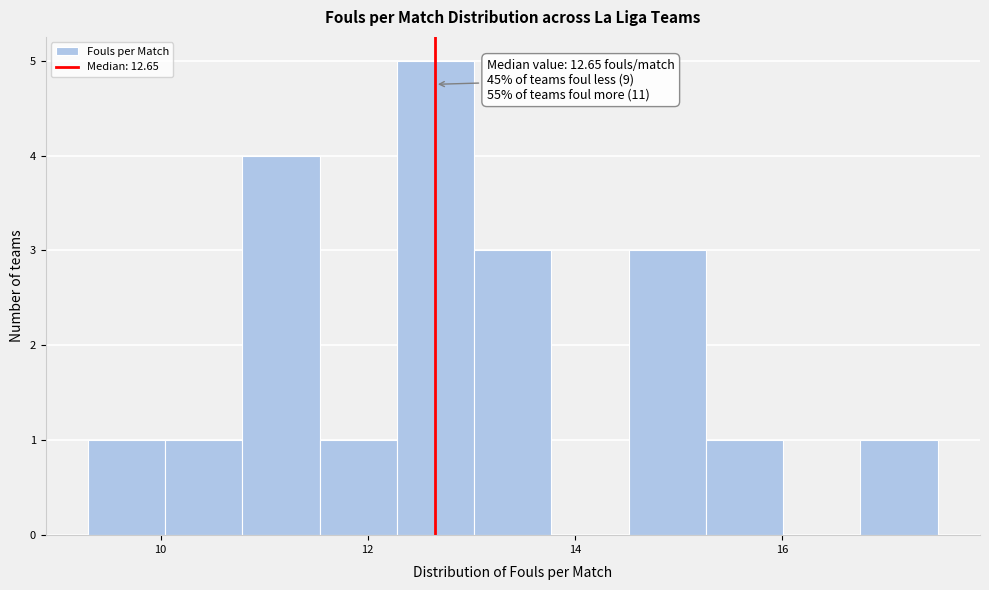

Read against the x-axis, roughly where is the centre of the tallest bar?

12.6